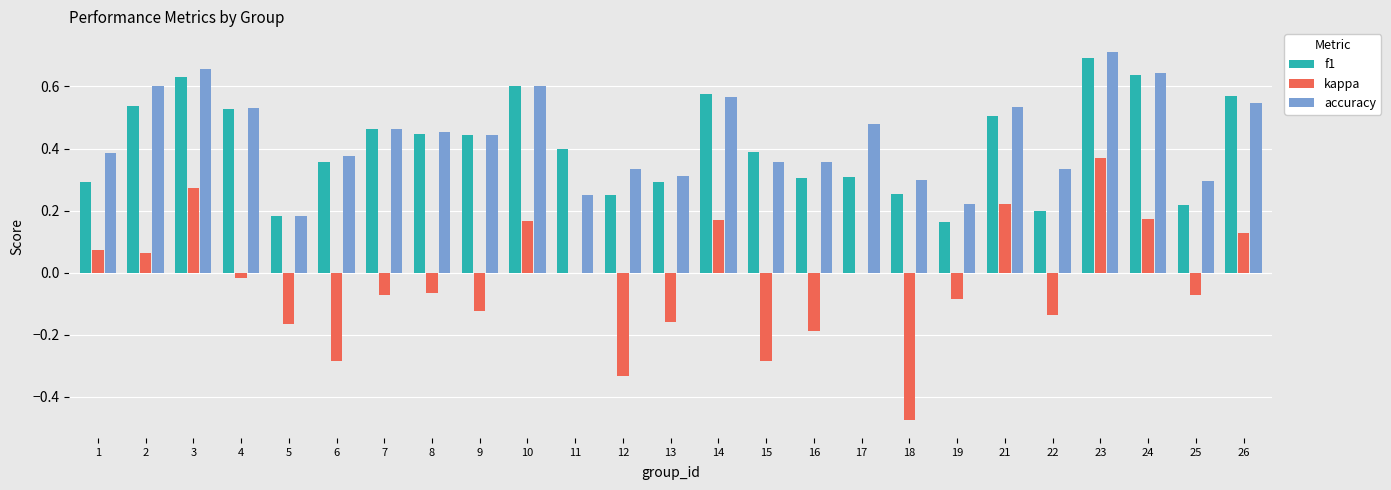

The accuracy series shows 0.6 at 14. True or false?

True